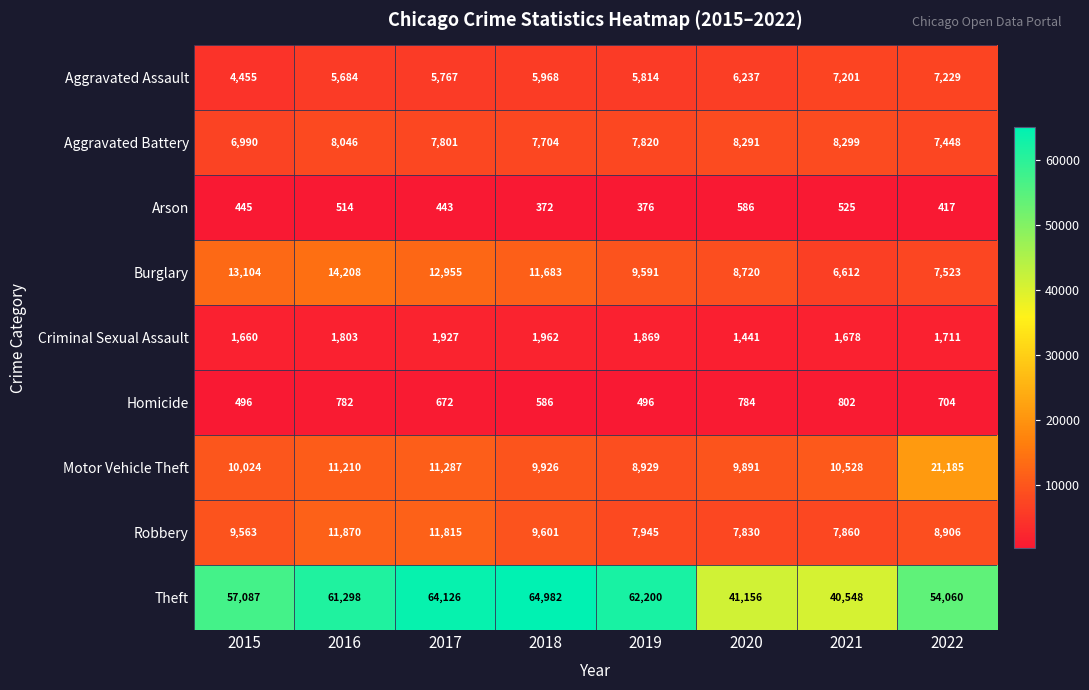

Read the Motor Vehicle Theft value at 2021, to the nearest 10.

10530